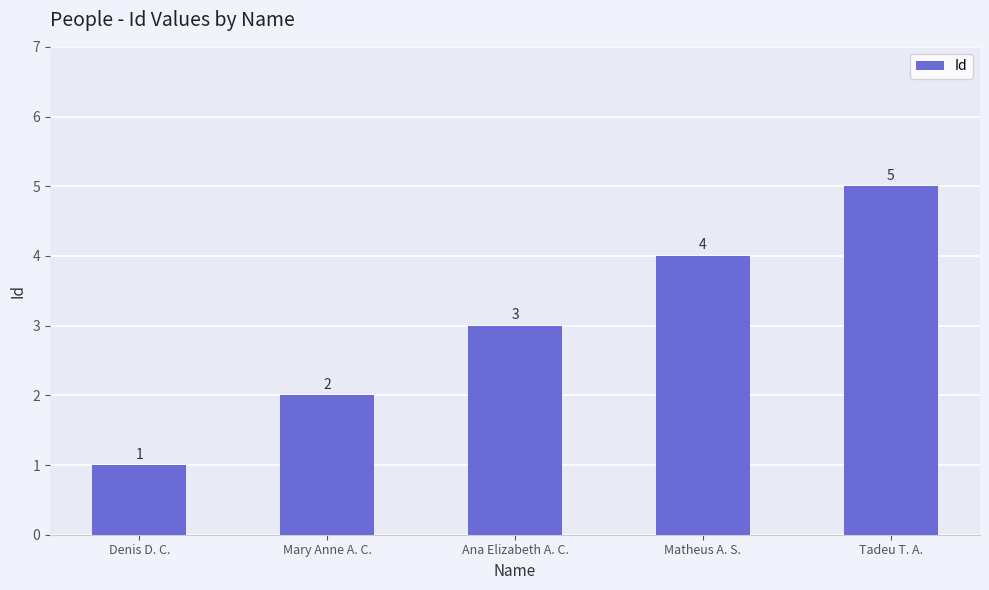

Which category has the lowest value across all series?

Denis D. C.